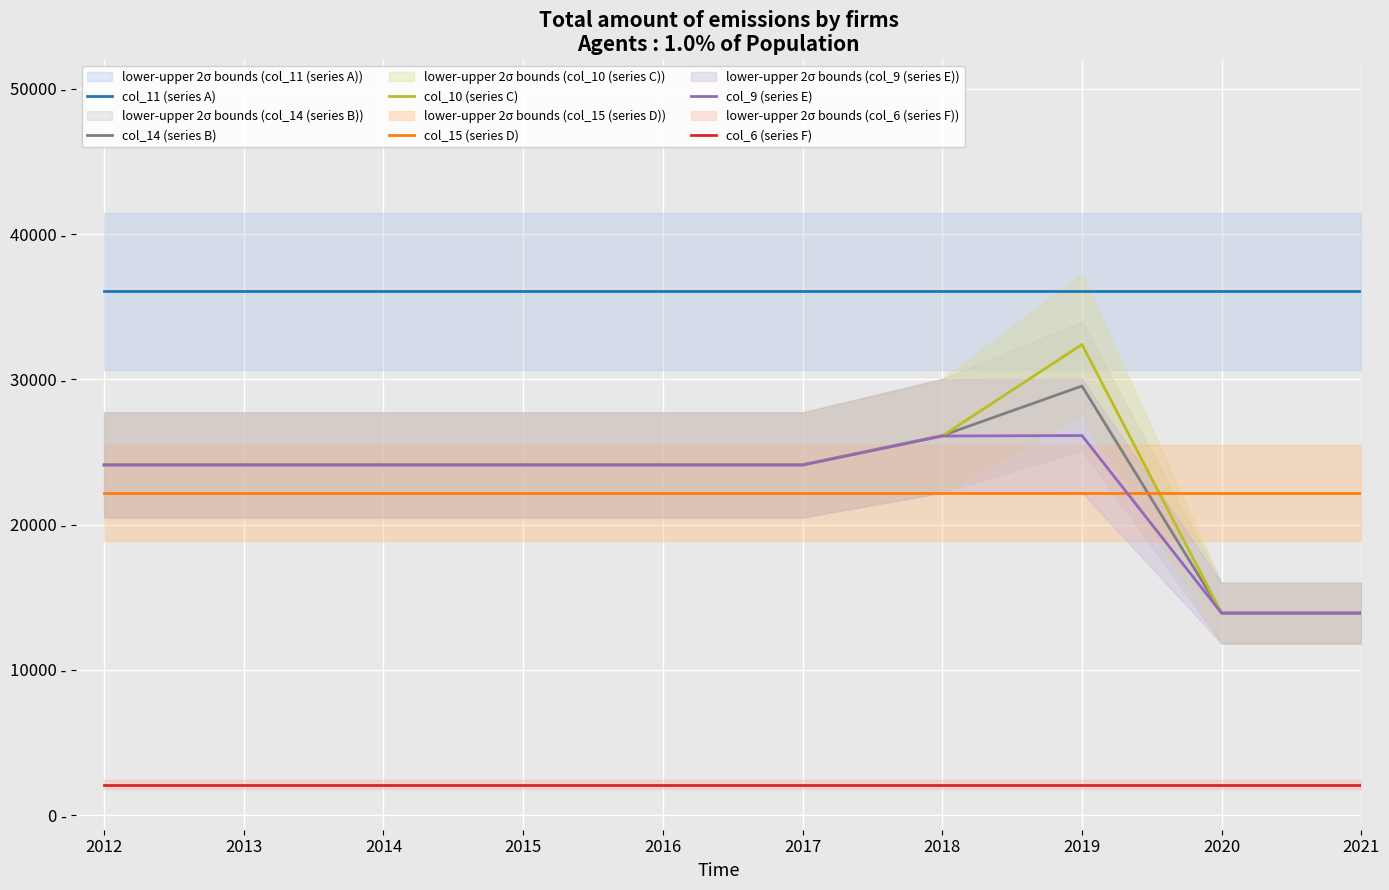

True or false: col_14 (series B) and col_9 (series E) intersect in this chart.

False